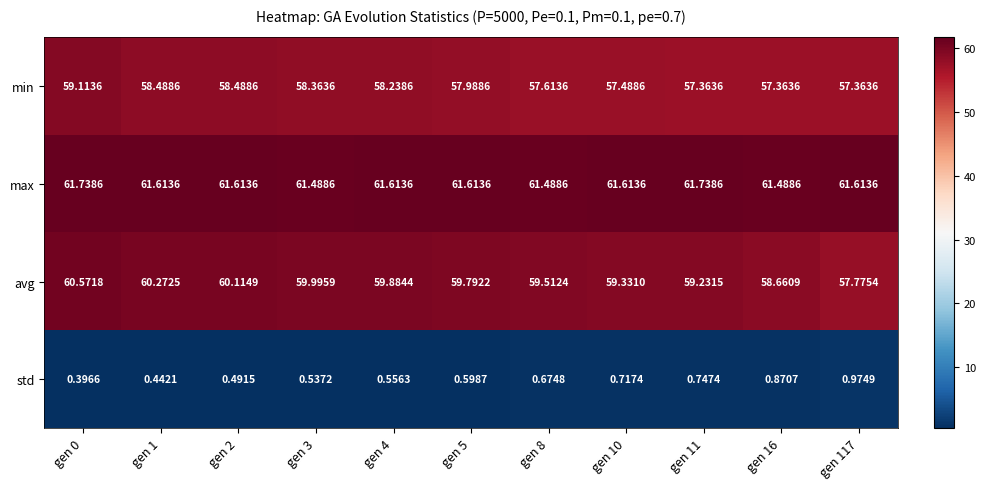

Which series changed the most between gen 8 and gen 117?

avg